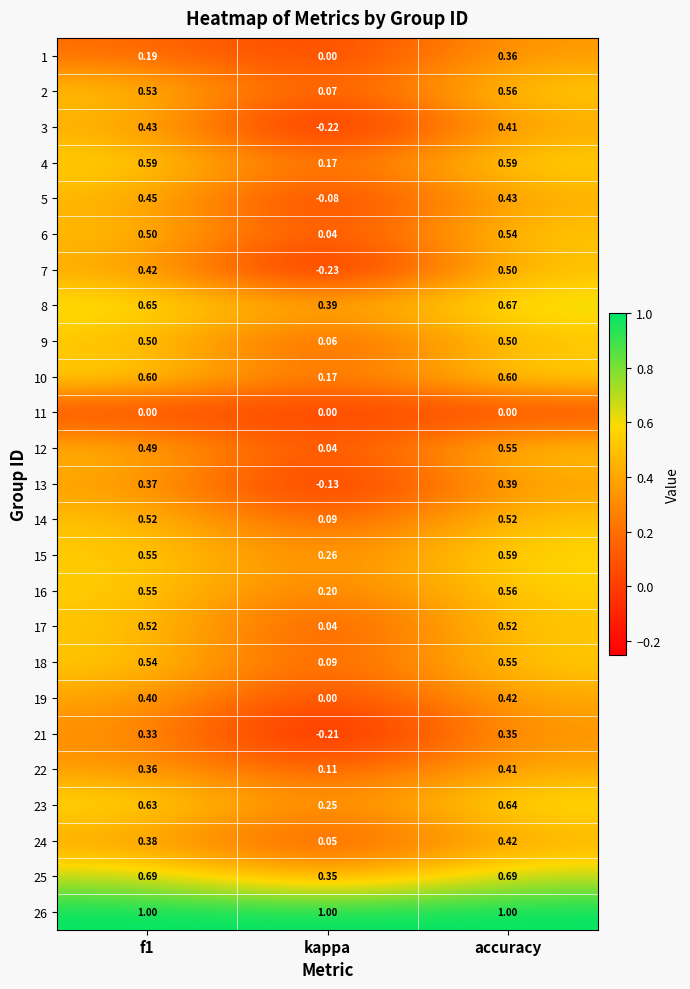

At which label does 2 reach its minimum?

kappa